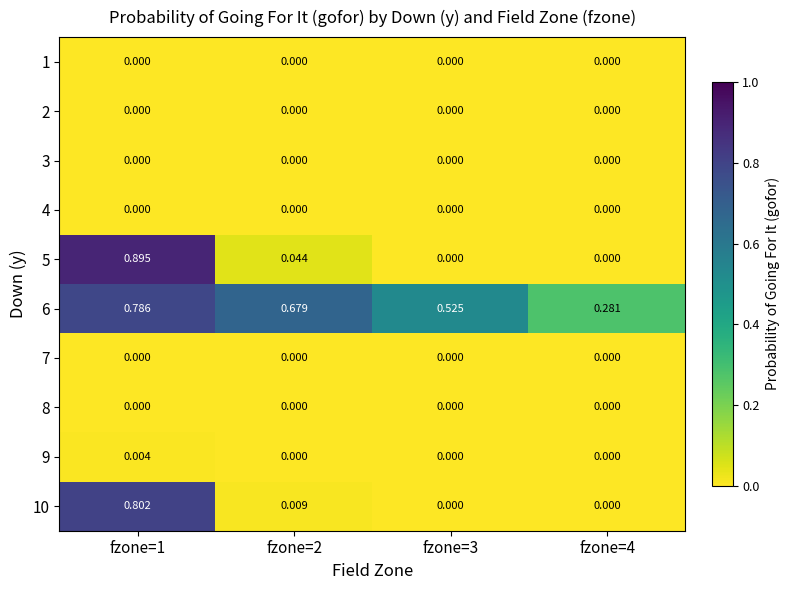

At which category does the chart reach its peak across all series?

fzone=1